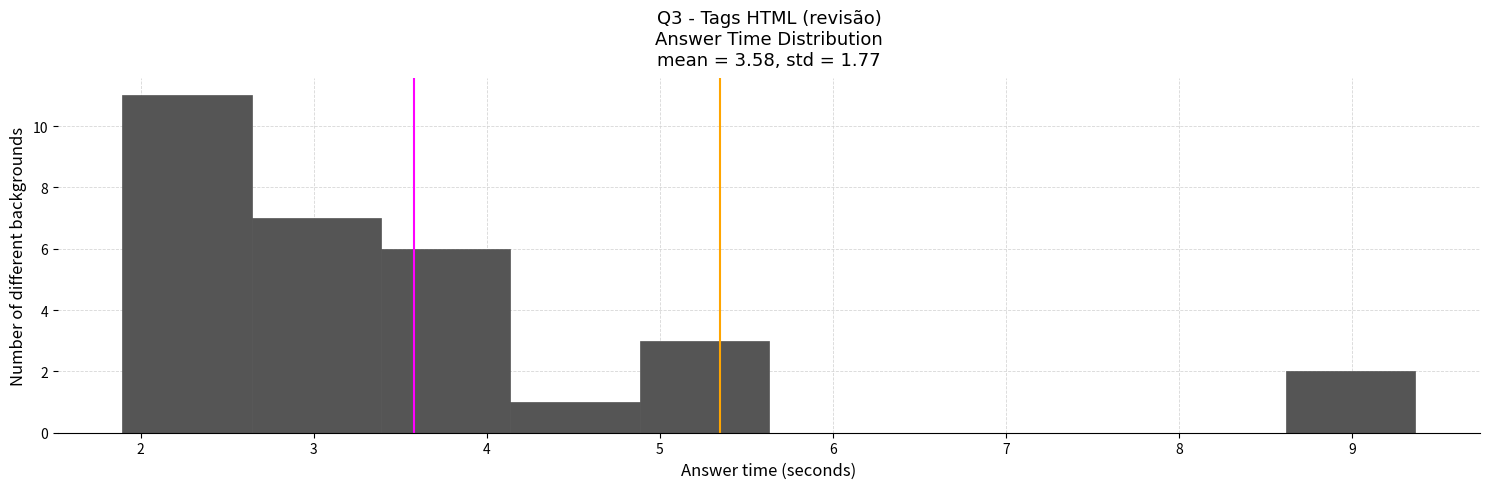

What is the height of the bar covering 2.6 to 3.4 on the x-axis? Neither the bar edges nor the heights are printed on the chart, so give them approximately, as read against the axes.

7